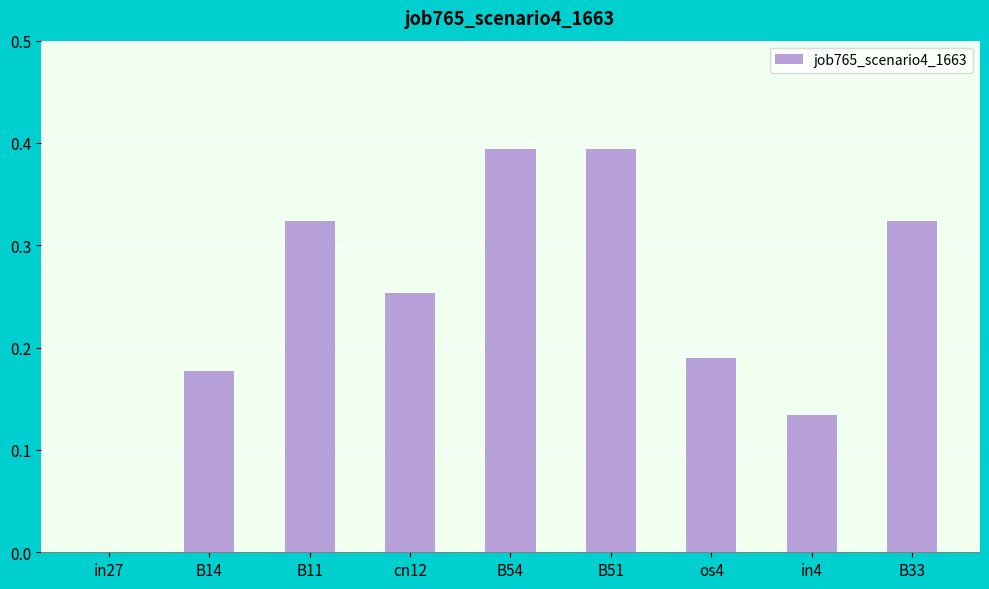

Count the number of values greater than 0.

8